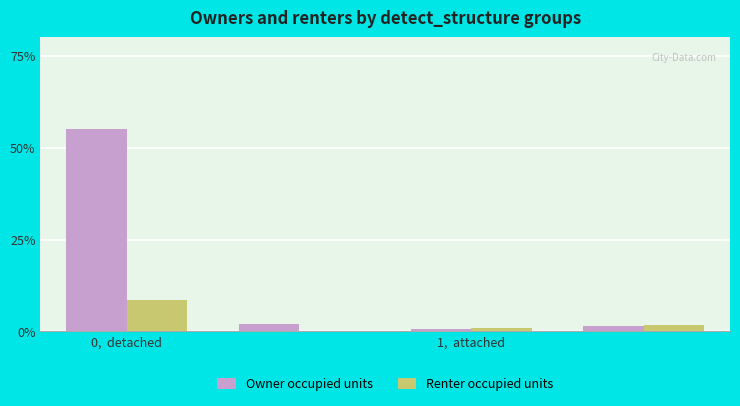

What is the sum of all Owner occupied units values?

59.6